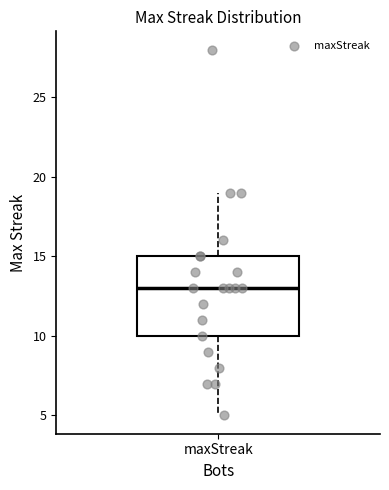

Where is the upper edge of the box for maxStreak on the y-axis? The values are not printed on the chart, so give them approximately, as read against the axis.

15